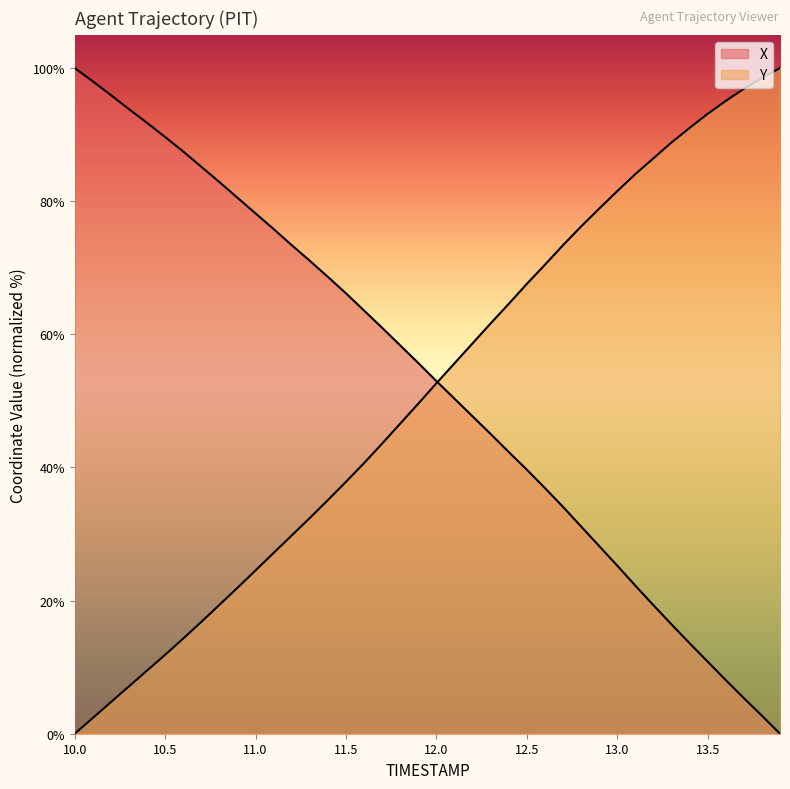

True or false: Y has a value of 22.0 at 12.8.

False